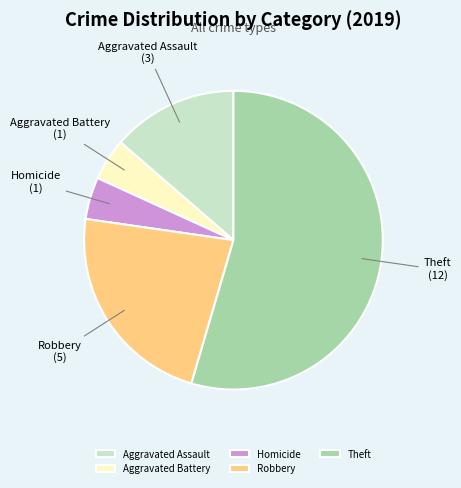

Count the number of slices in the pie.

5